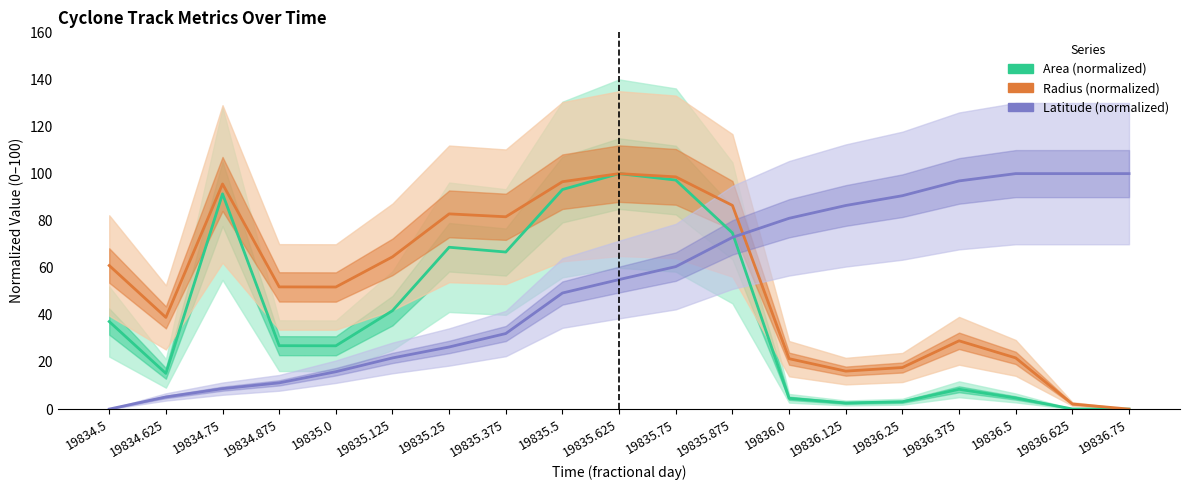

After their last crossing, which series has the higher values: lat or radius?

lat